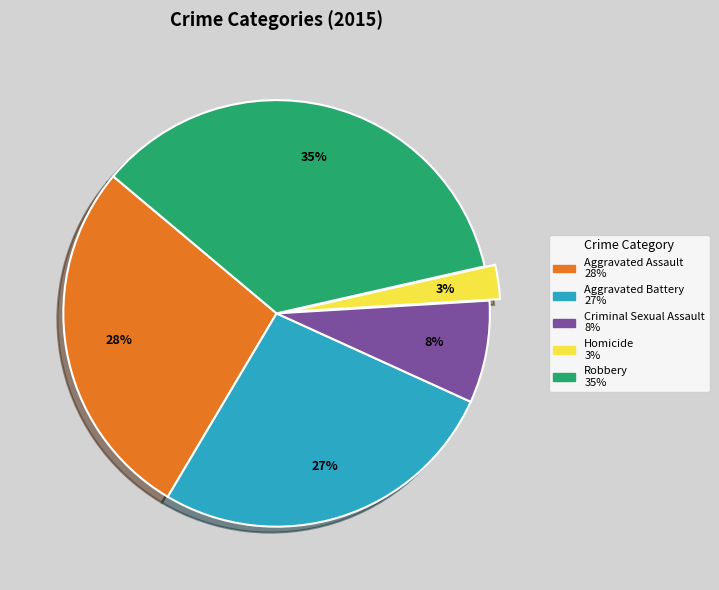

Count the number of slices in the pie.

5